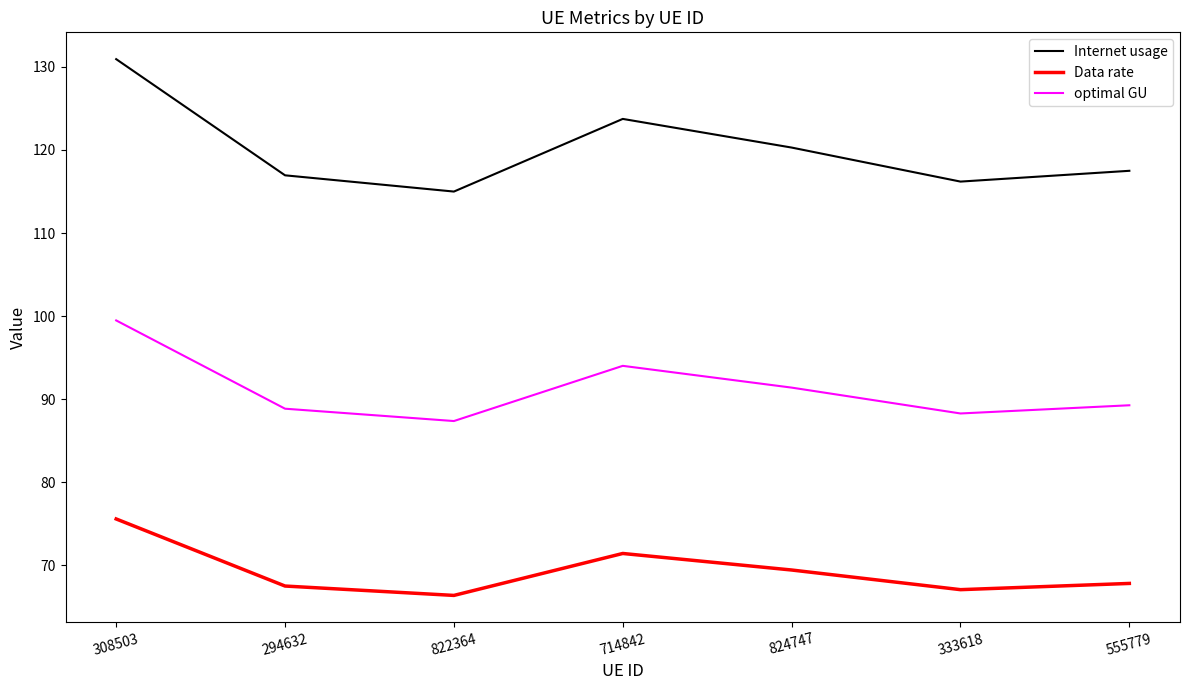

Reading right to left, transcribe all the data shown in this chart.

Internet usage: 117.5	116.2	120.3	123.7	115.0	117.0	130.9
Data rate: 67.8	67.1	69.5	71.4	66.4	67.5	75.6
optimal GU: 89.3	88.3	91.4	94.0	87.4	88.9	99.5